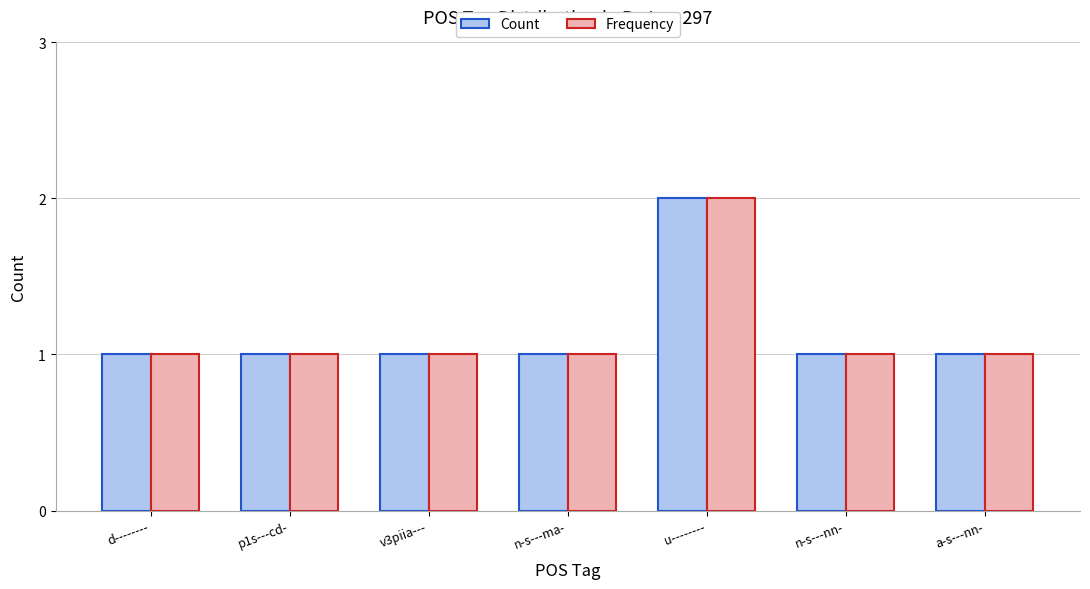

True or false: Count has a value of 1 at n-s---ma-.

True